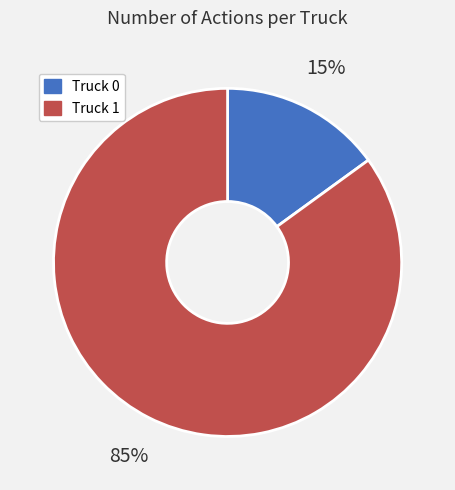

Do Truck 0 and Truck 1 together represent more than half of the pie?

Yes